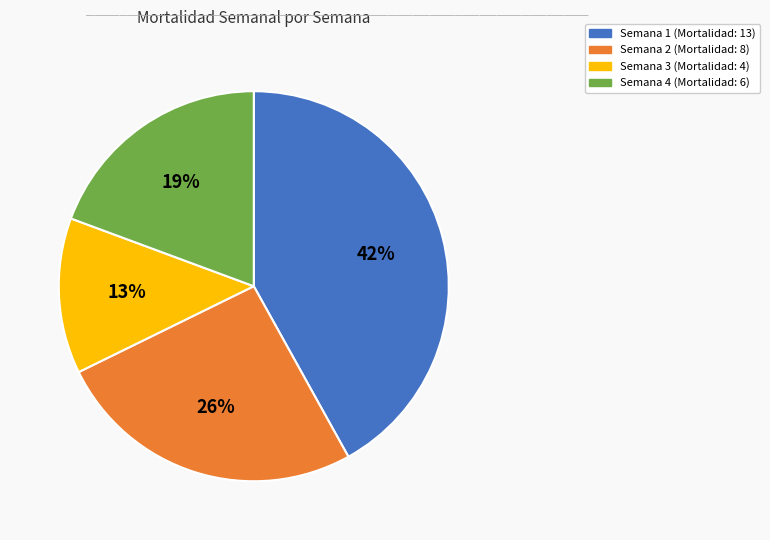

To the nearest percent, what is the average slice percentage?

25%